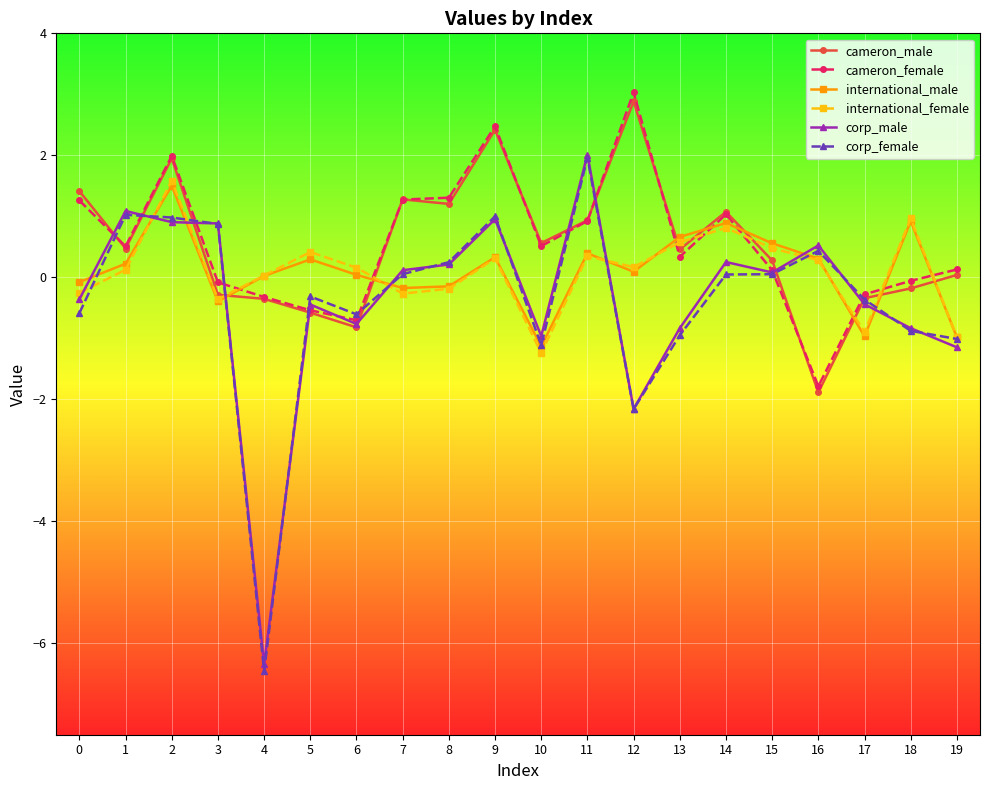

How many values in the cameron_female series are below 0?

7